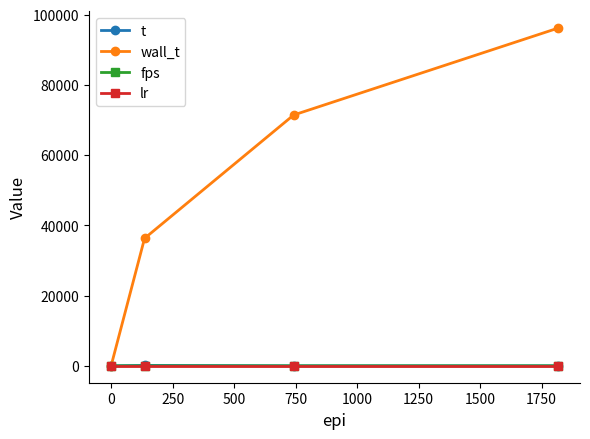

What is the highest value of the wall_t series?

96148.0